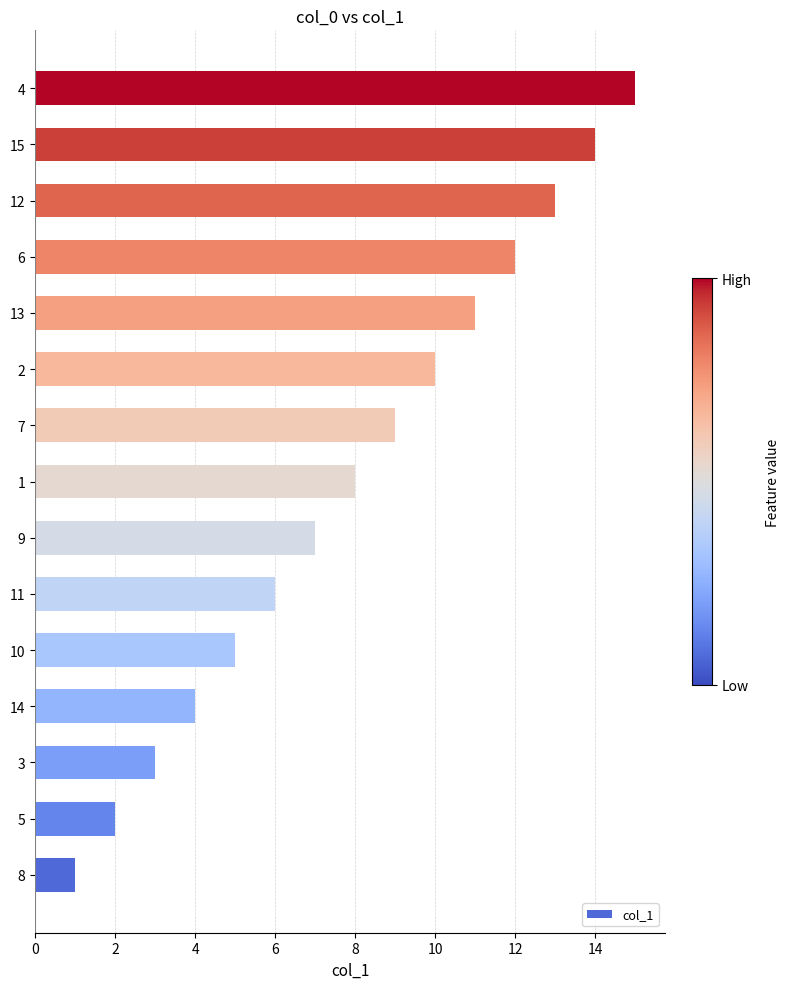

The value at 12 is 5. True or false?

False